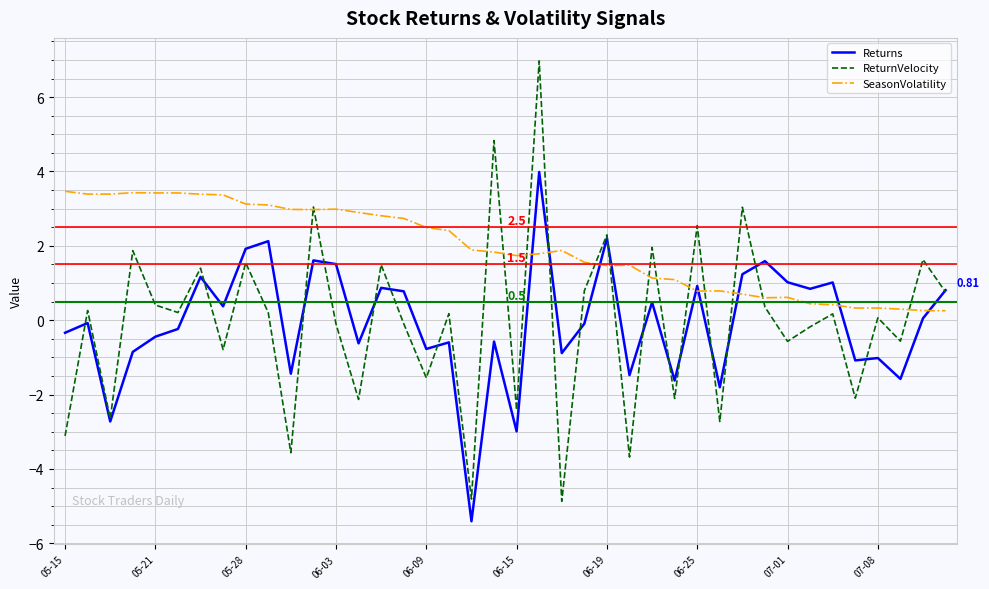

Which series ends up on top after the final intersection of Returns and SeasonVolatility?

Returns